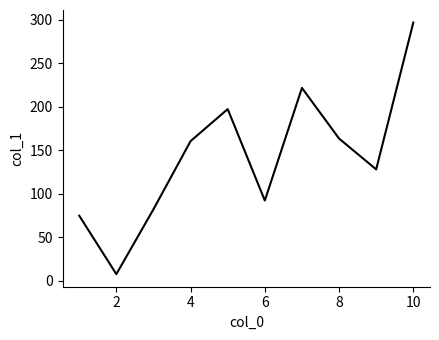

How many values are below 160?

5